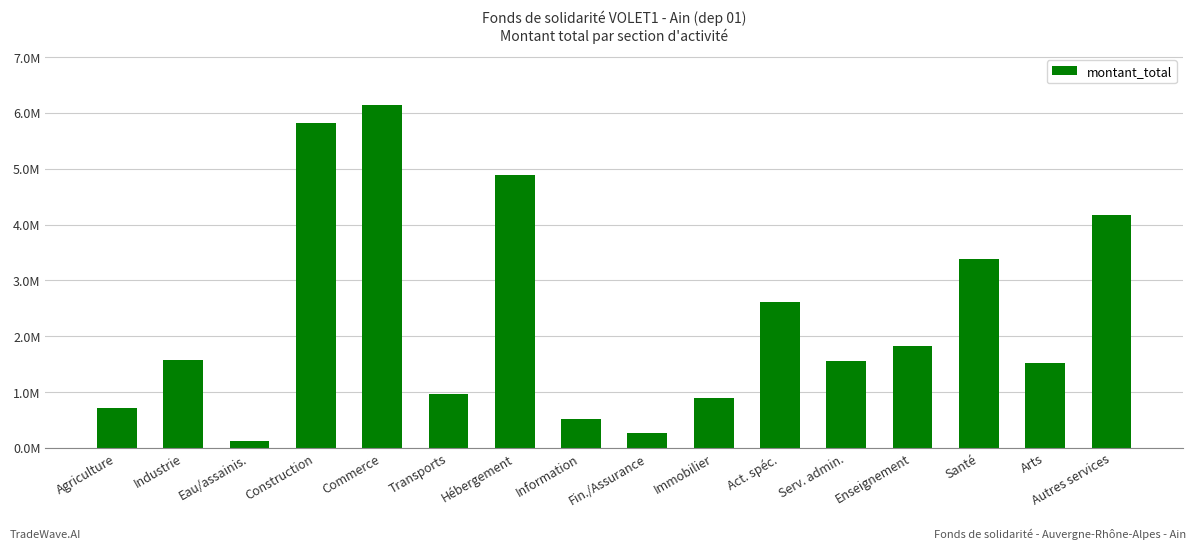

Are the bars horizontal?

No